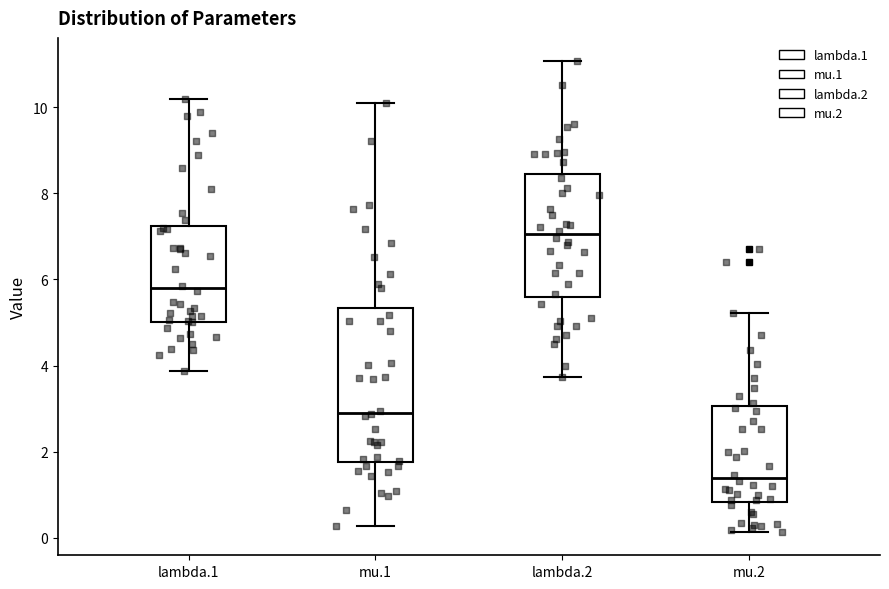

Reading left to right, transcribe this box plot: for each box, give where its median line is, the range the box spans, and where its two whiskers end, as read against the y-axis. The values are not printed on the chart, so give them approximately, as read against the axis.

lambda.1: median 5.8, box 5.0 to 7.2, whiskers 3.8 to 10.2
mu.1: median 3.0, box 1.8 to 5.4, whiskers 0.2 to 10.0
lambda.2: median 7.0, box 5.6 to 8.4, whiskers 3.8 to 11.0
mu.2: median 1.4, box 0.8 to 3.0, whiskers 0.2 to 5.2